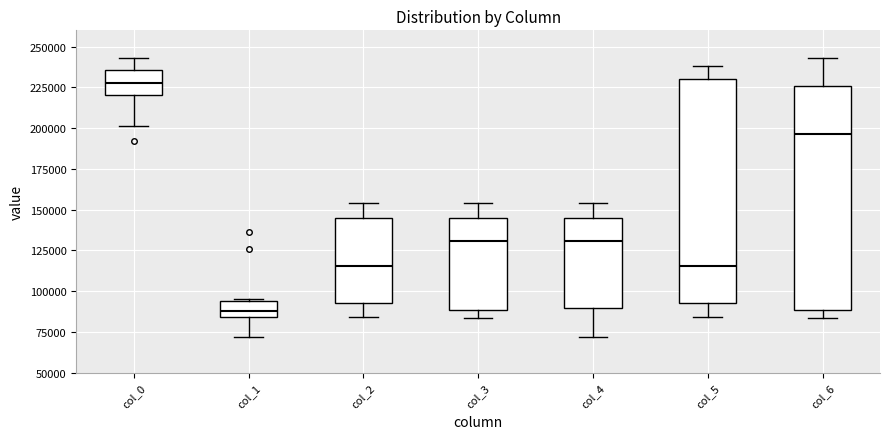

Where does the upper whisker of the box for col_0 end on the y-axis? The values are not printed on the chart, so give them approximately, as read against the axis.

245000